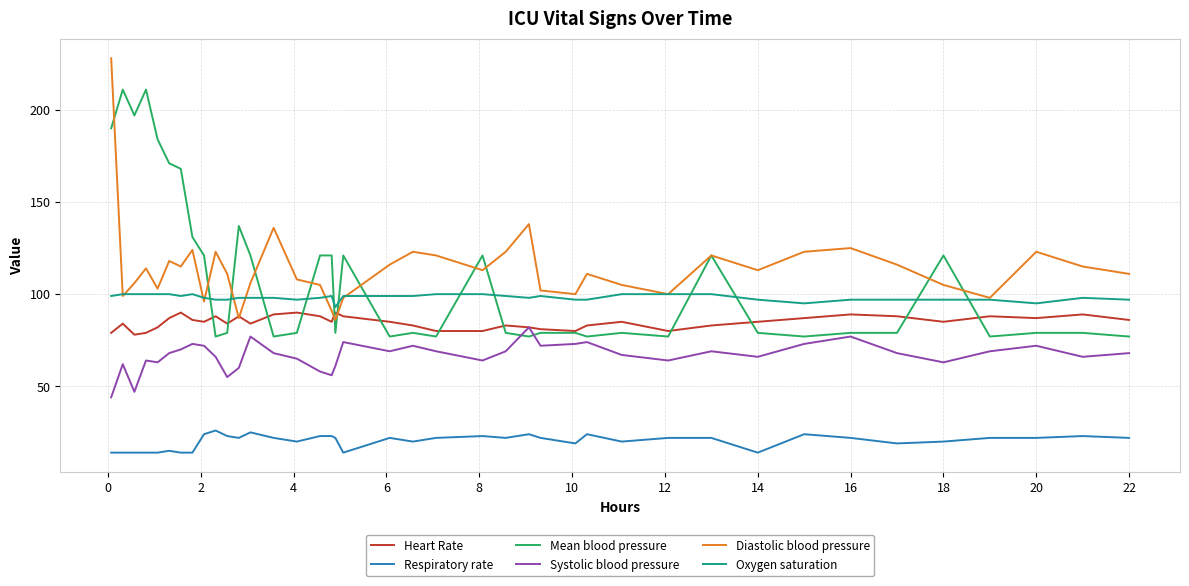

True or false: Mean blood pressure and Respiratory rate intersect in this chart.

False